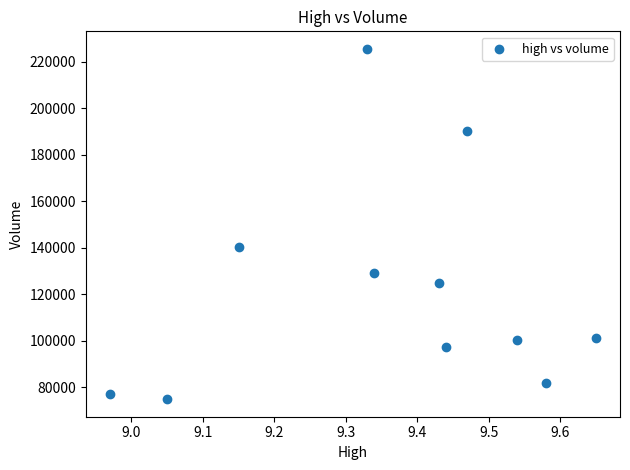

What Y value in the scatter plot is closest to 150237?

140476.7